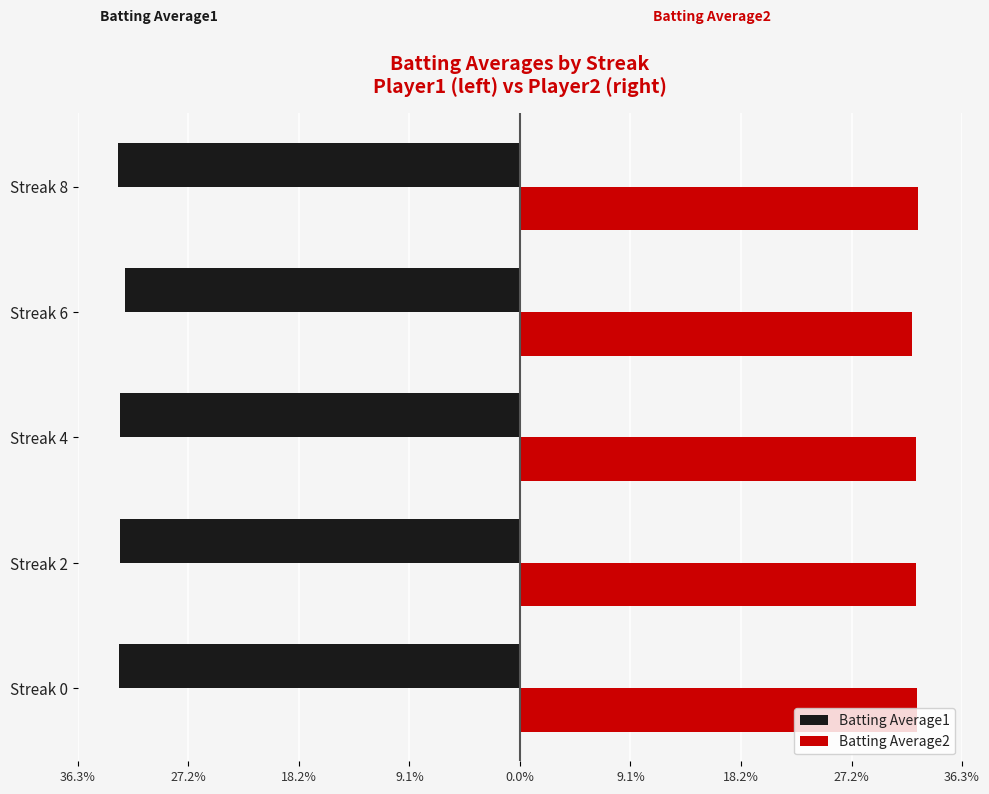

What are all the series names shown in the legend?

Batting Average1, Batting Average2